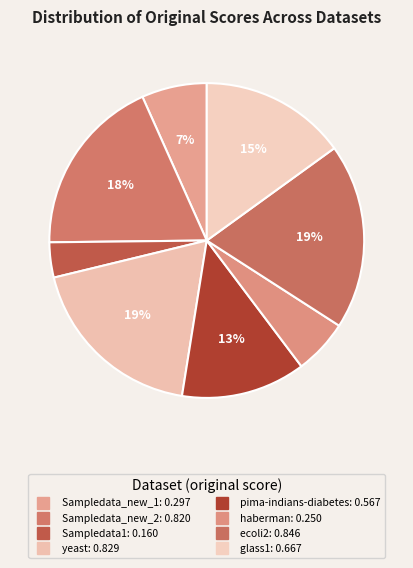

What percentage do Sampledata1 and yeast together represent?

22.3%